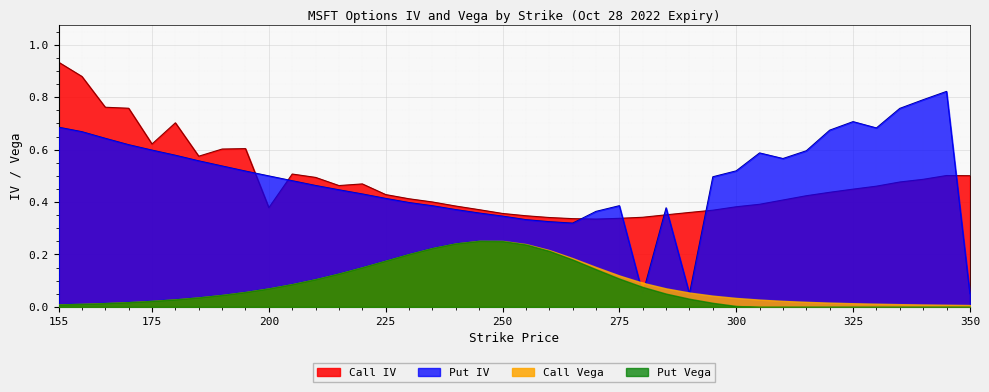

Where is Call IV nearest to the value 0?

270